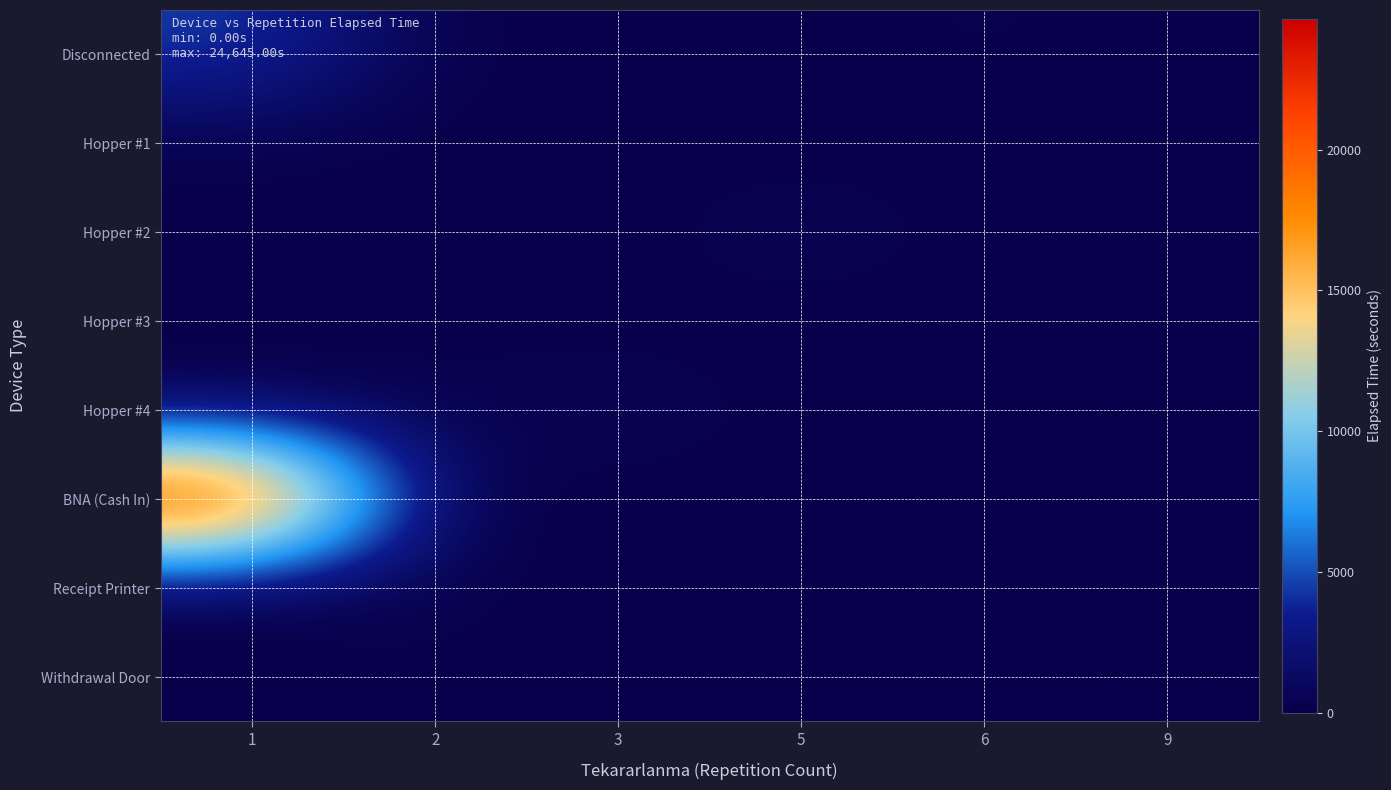

Reading left to right, what are all the values shown in this chart?

Disconnected: 1=4620	2=45	3=0	5=0	6=318	9=0
Hopper #1: 1=171	2=0	3=0	5=0	6=0	9=0
Hopper #2: 1=75	2=0	3=0	5=675	6=0	9=0
Hopper #3: 1=100	2=0	3=0	5=0	6=0	9=0
Hopper #4: 1=250	2=304	3=695	5=0	6=0	9=0
BNA (Cash In): 1=24645	2=0	3=0	5=0	6=0	9=0
Receipt Printer: 1=15	2=165	3=0	5=0	6=0	9=0
Withdrawal Door: 1=0	2=283	3=0	5=0	6=0	9=0